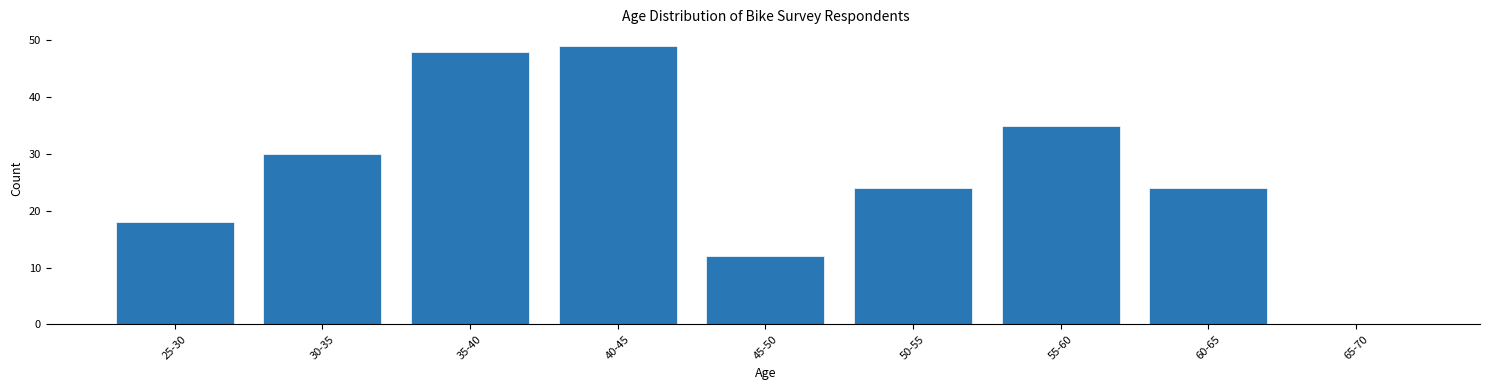

Reading left to right, list all the values displayed in this chart.

25-30=18	30-35=30	35-40=48	40-45=49	45-50=12	50-55=24	55-60=35	60-65=24	65-70=0